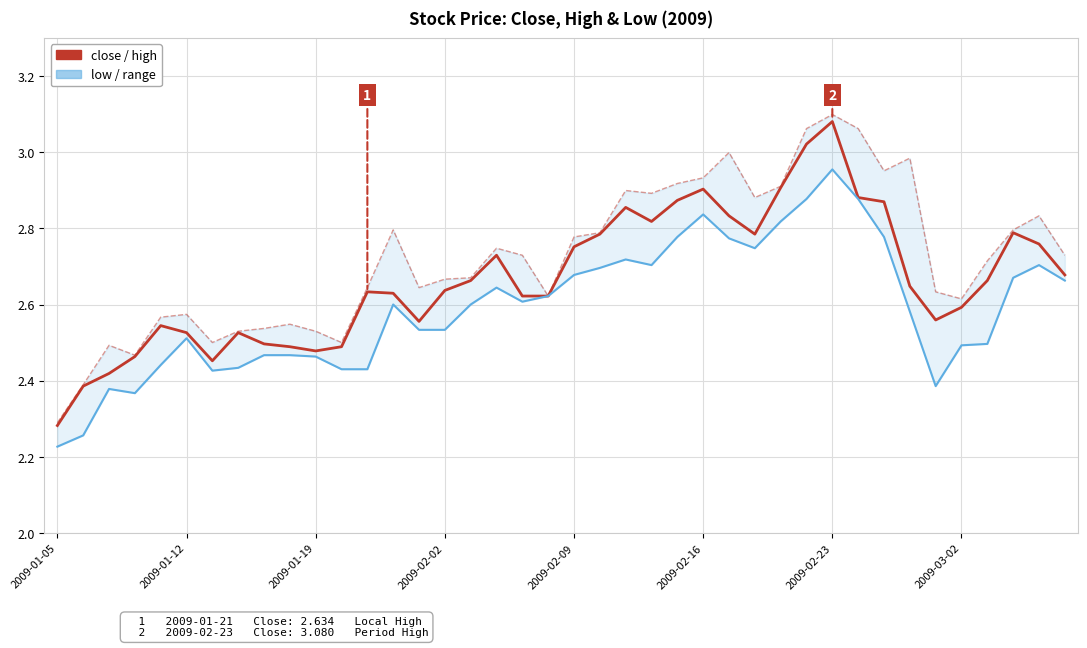

What is the value of the low (line) point at the 22nd from the left?

2.7